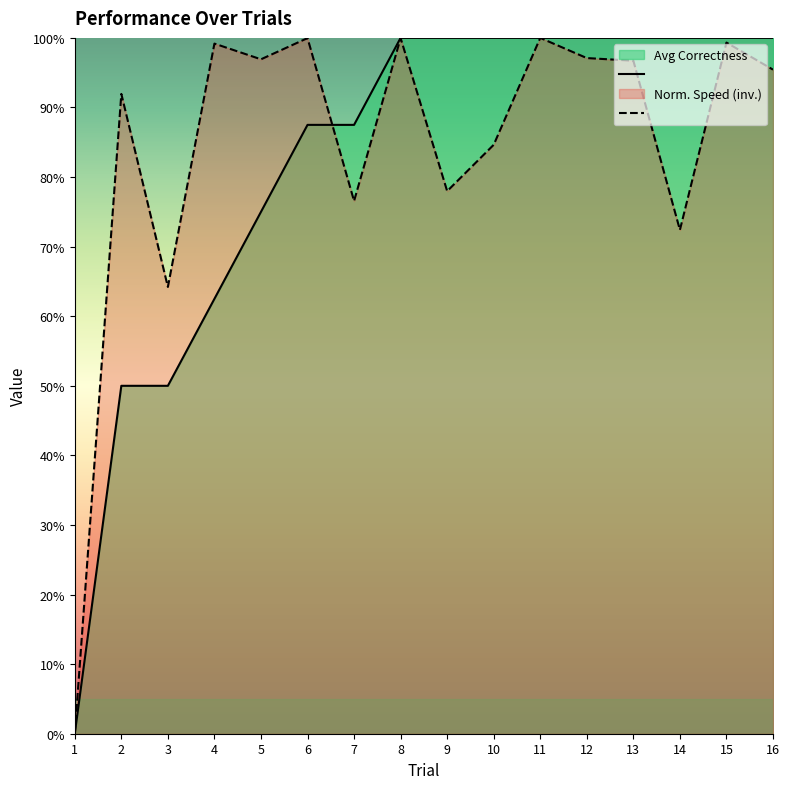

What is the difference between the second highest and second lowest values in the avg_t_resp_norm_line series?

0.4